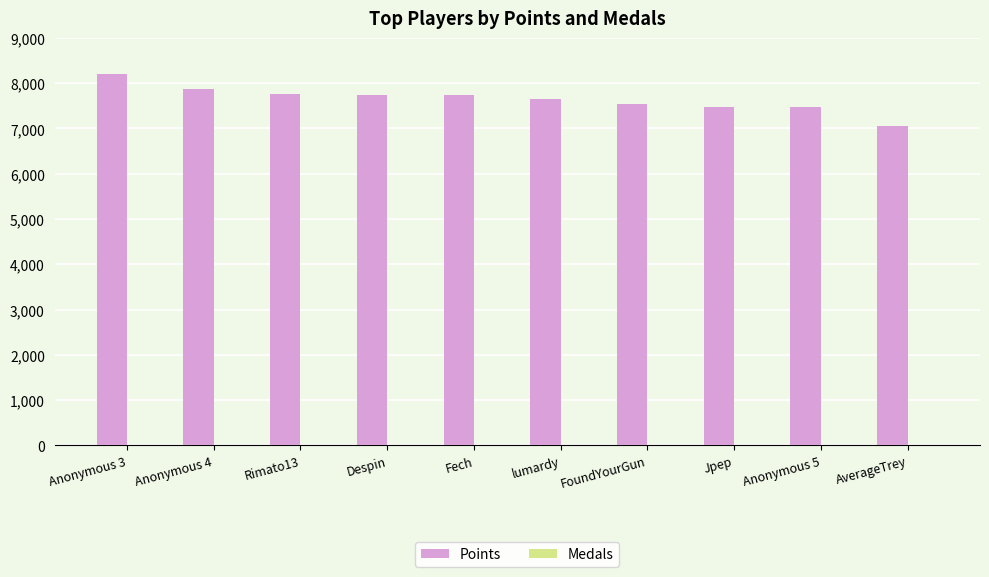

What is the maximum value shown in the chart?

8197